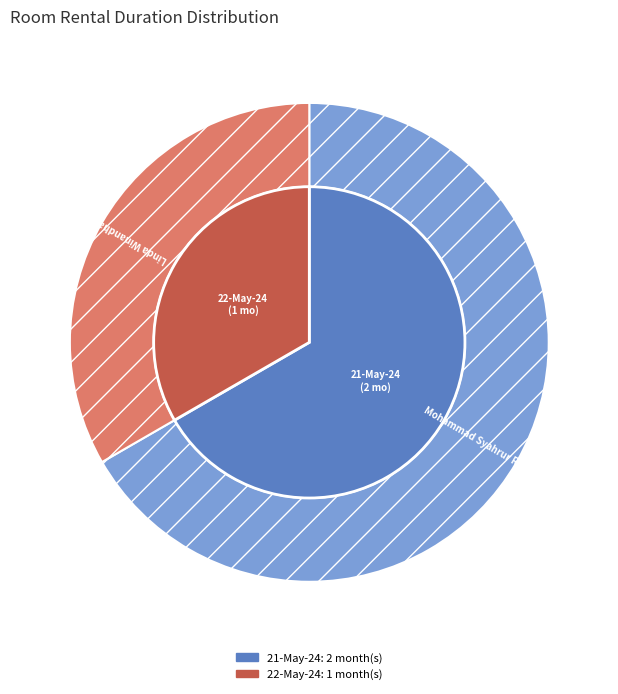

How many segments does this pie chart have?

2